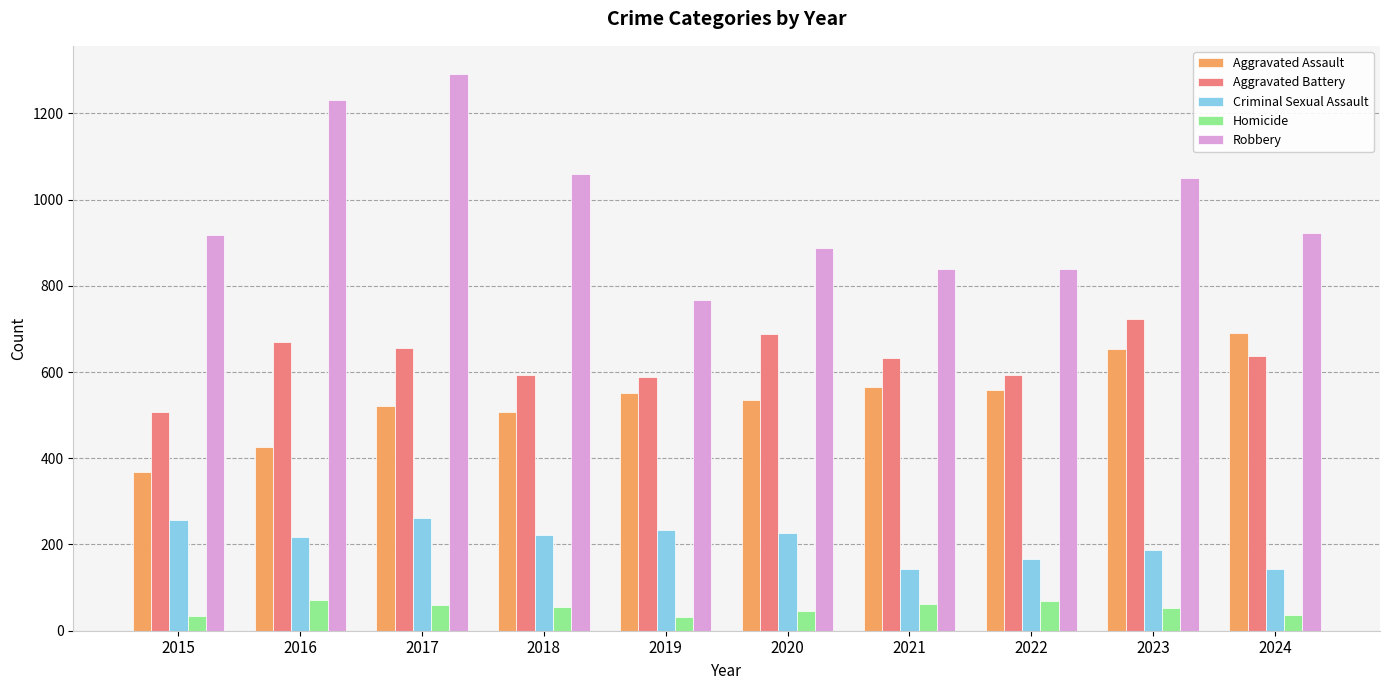

How many values in the Robbery series are below 923?

5